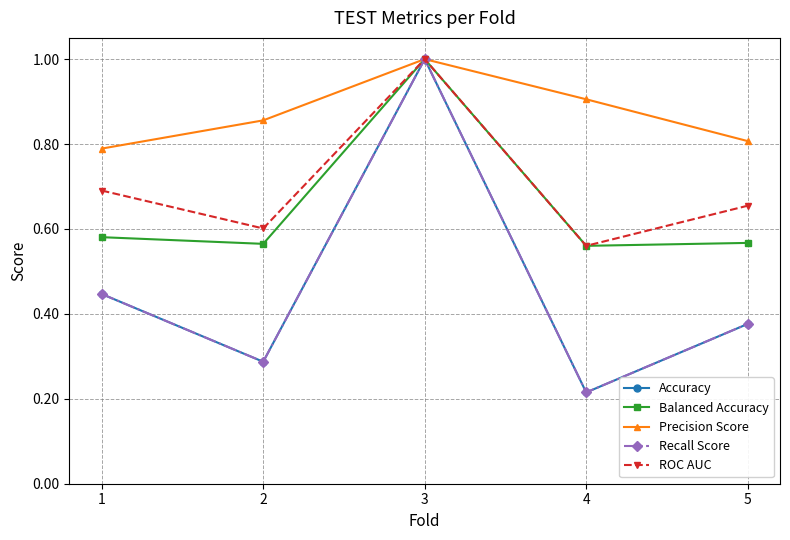

True or false: ROC AUC has a value of 0.7 at 1.

True